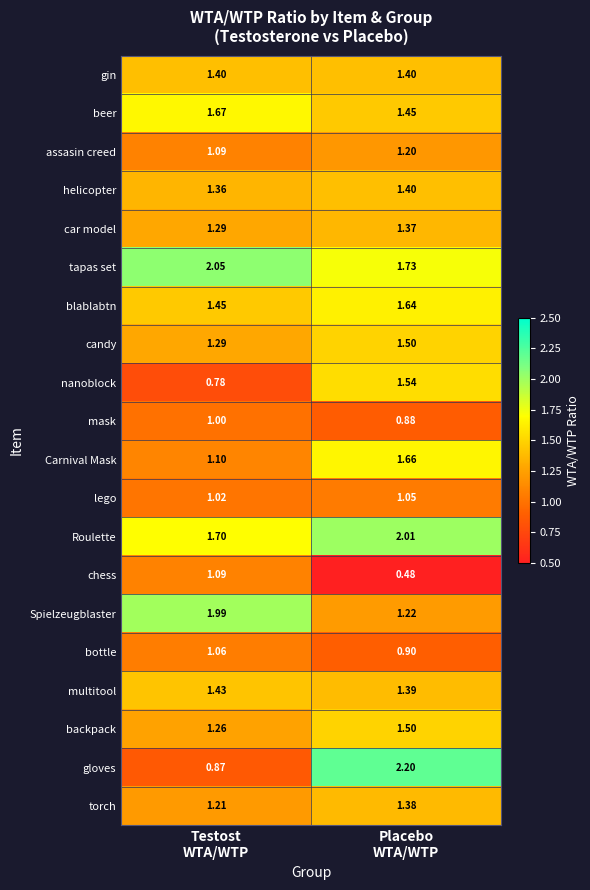

Which series has the largest total across all categories?

tapas set